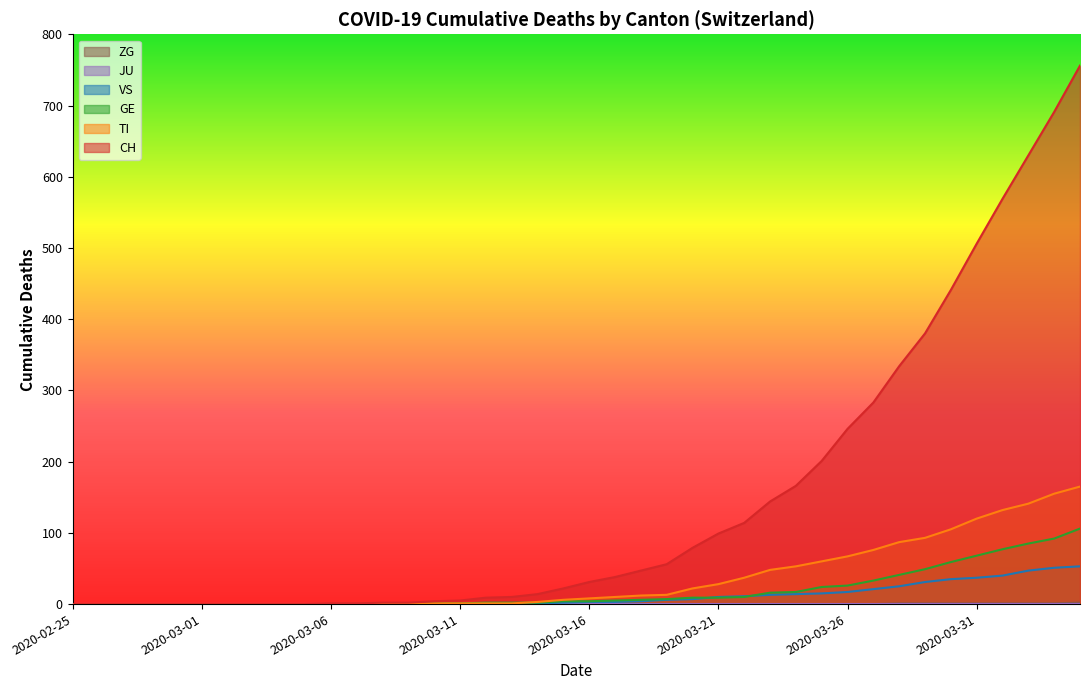

How many data points in GE are above 4?

19